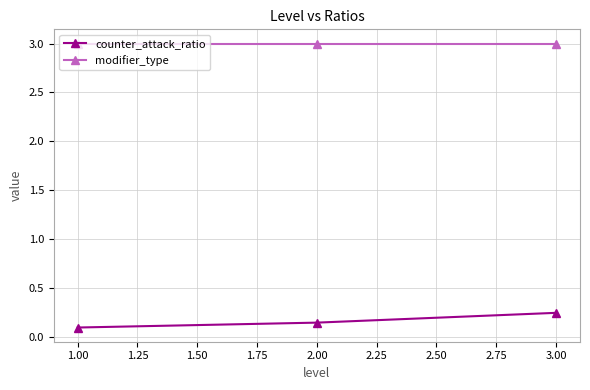

Does the chart display data point markers on the line(s)?

Yes